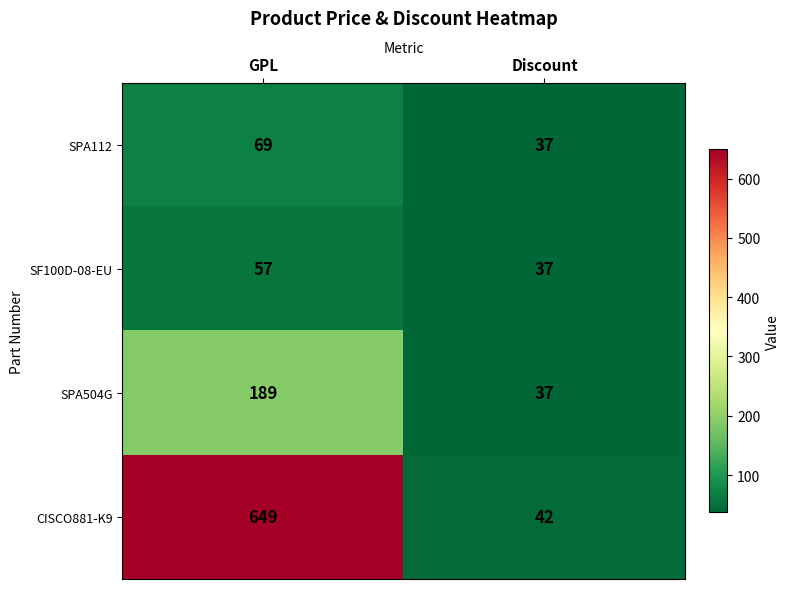

Rank the series at GPL from highest to lowest value.

CISCO881-K9, SPA504G, SPA112, SF100D-08-EU